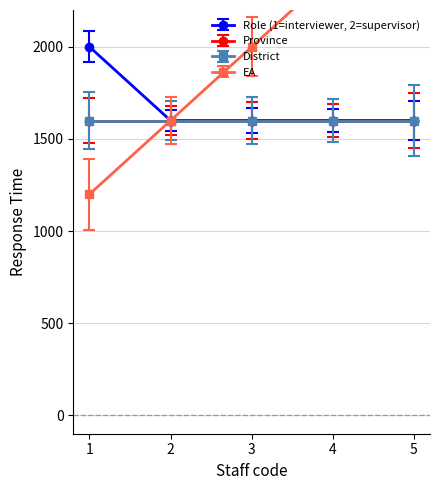

What is the average value of the EA series?

2000